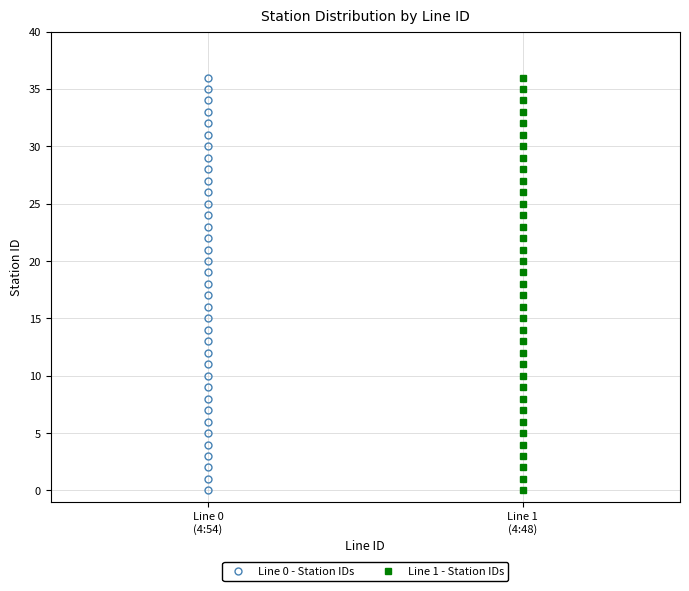

What is the value of the Line 0 - Station IDs point at the 14th from the left?

13